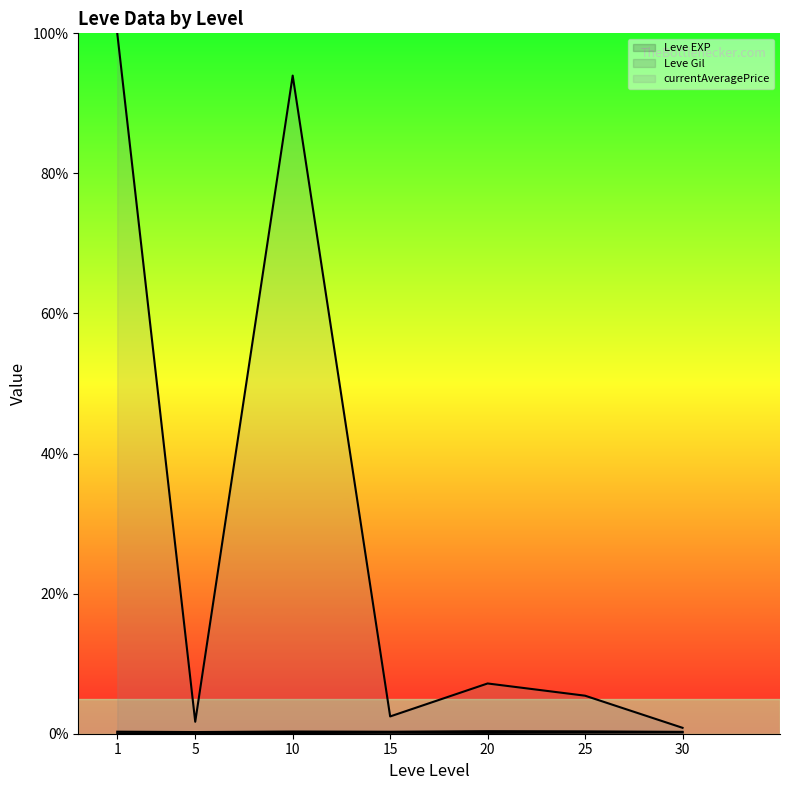

True or false: currentAveragePrice line and Leve EXP line cross at least once.

False